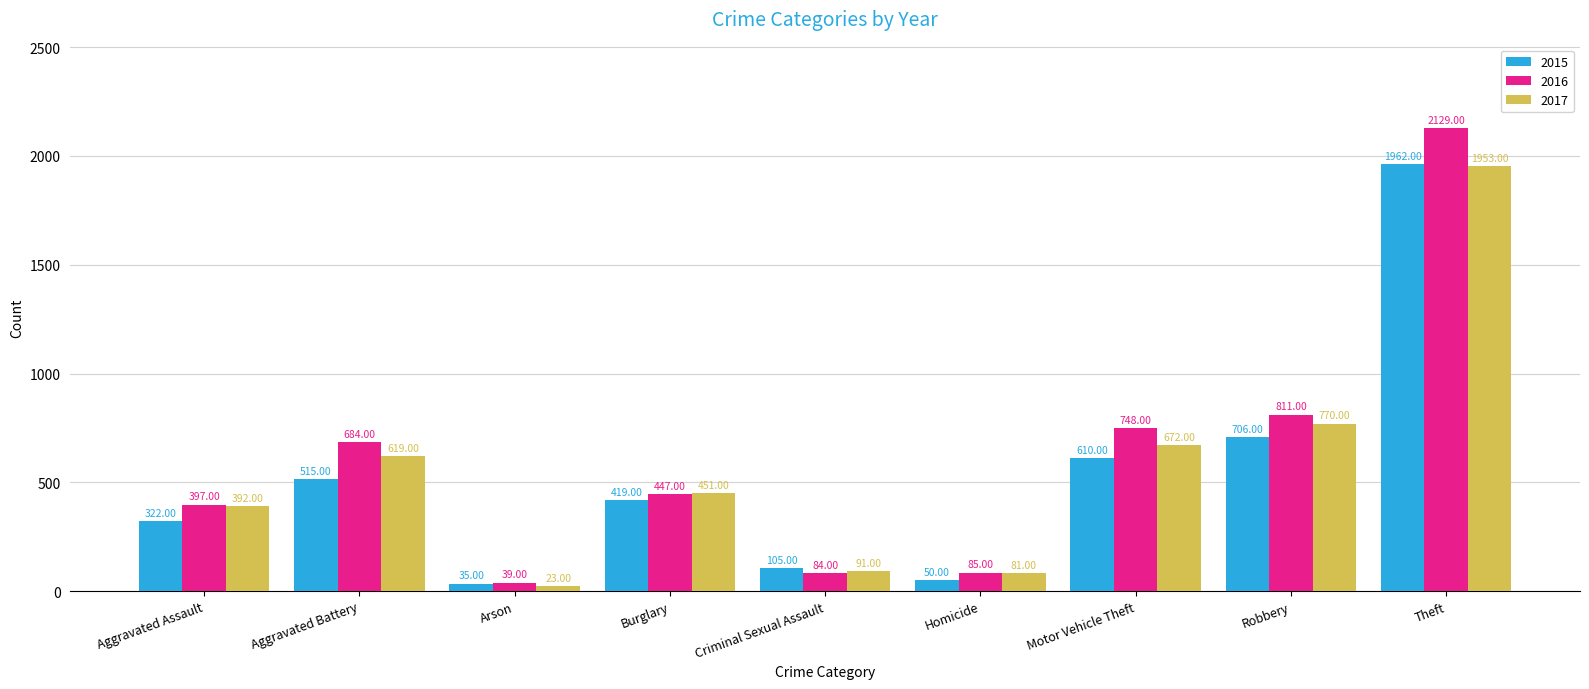

The value of 2017 at Aggravated Battery is 389. True or false?

False